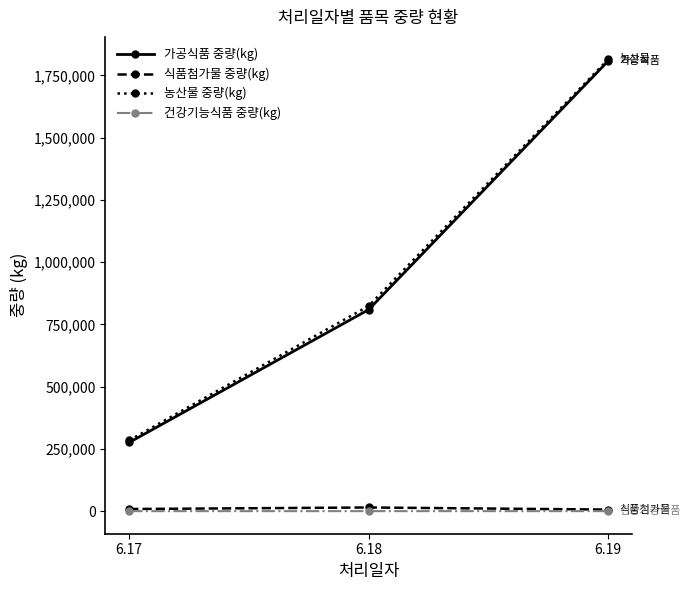

How many 가공식품 중량(kg) values are between 275856 and 1807593?

3